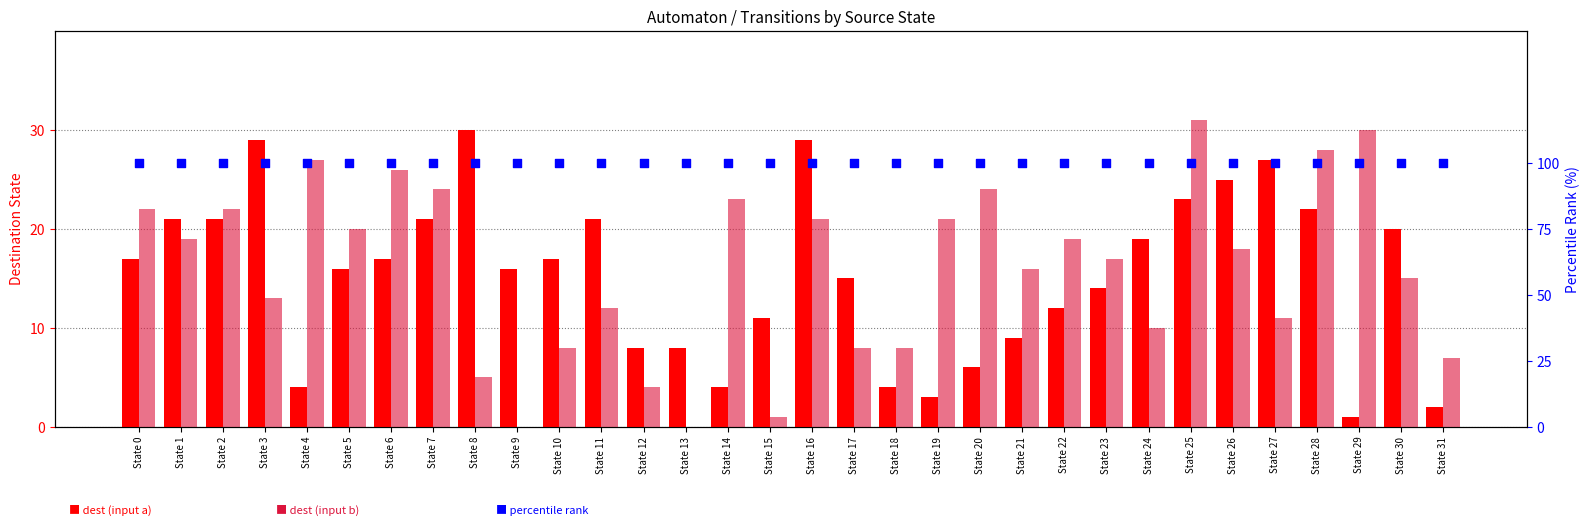

Which series has the largest total across all categories?

percentile rank